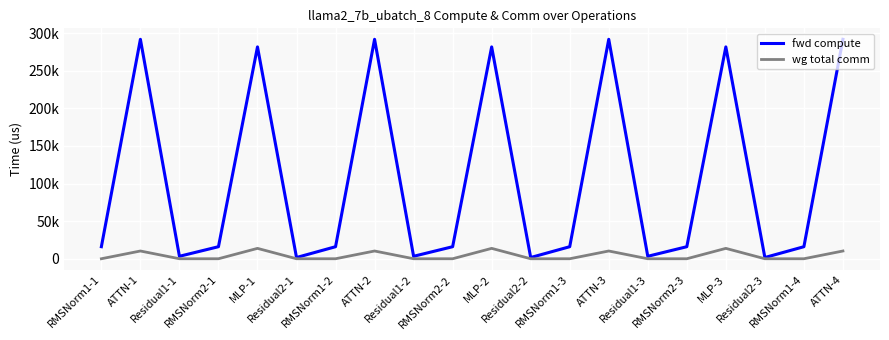

What are all the series names shown in the legend?

fwd compute, wg total comm